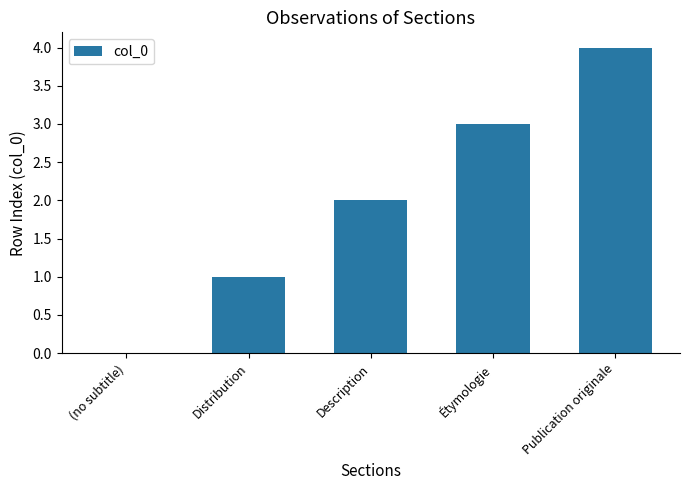

The chart shows a value of 4 at Publication originale. True or false?

True